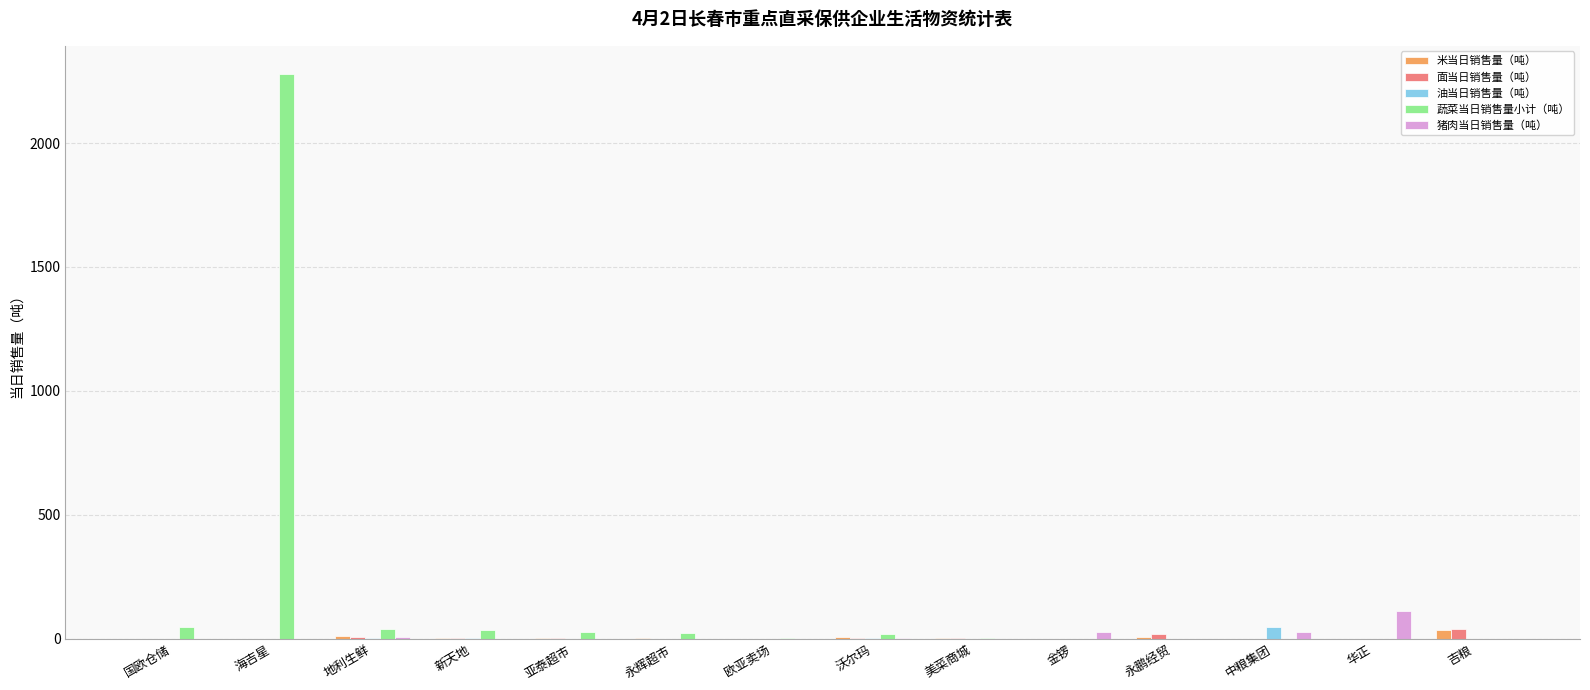

Are the bars grouped side by side (vs. stacked)?

Yes